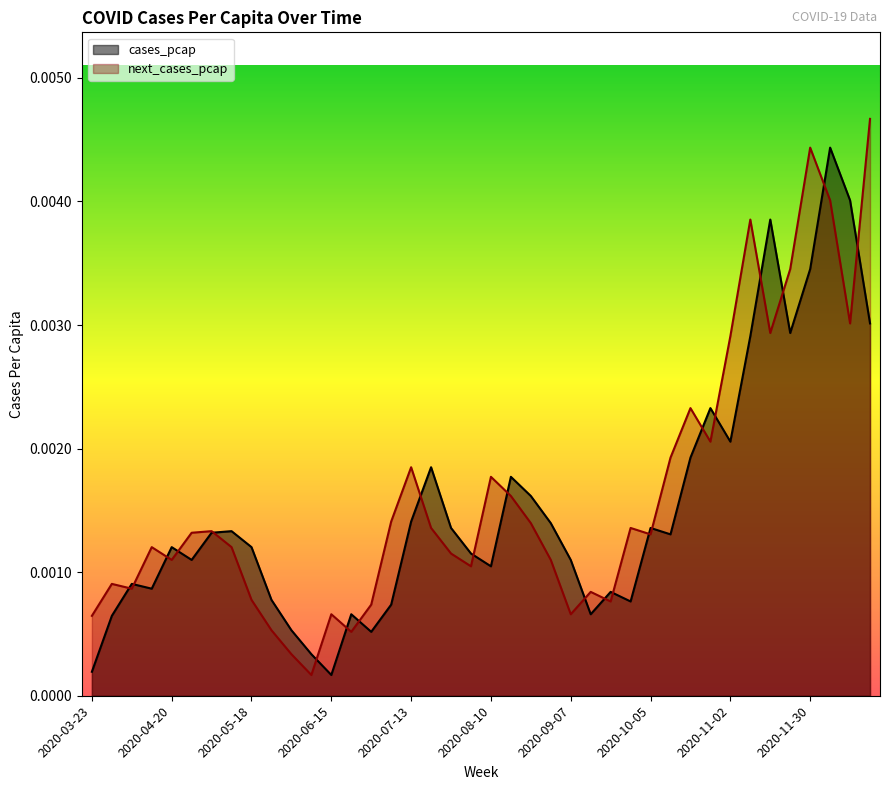

List the series in order of their overall mean, highest first.

next_cases_pcap, cases_pcap